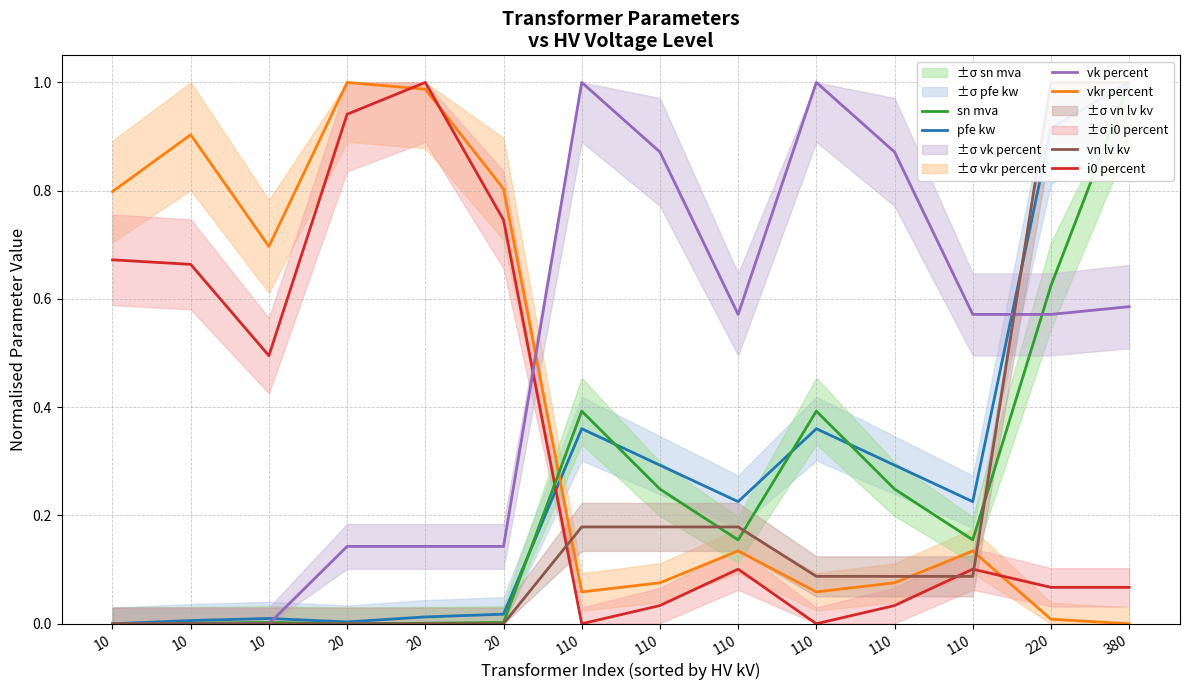

Which series has the largest total across all categories?

vk percent